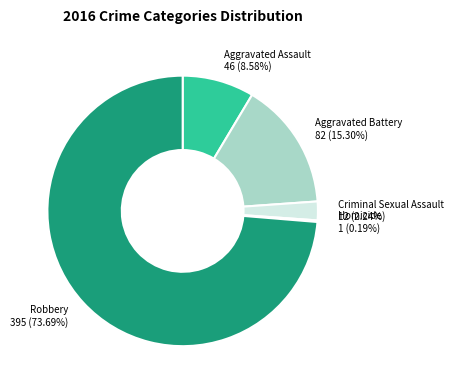

To the nearest percent, what percentage of the pie is Criminal Sexual Assault?

2%